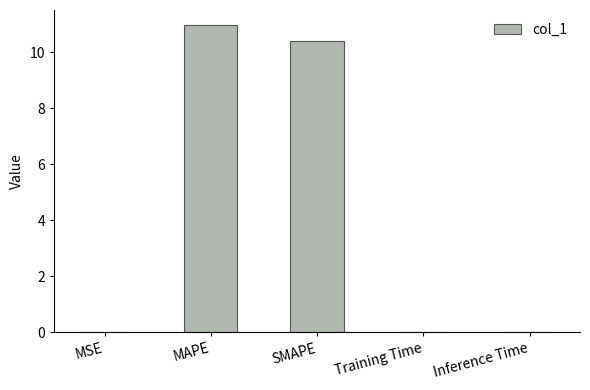

What is the change in value from MAPE to SMAPE?

-0.6